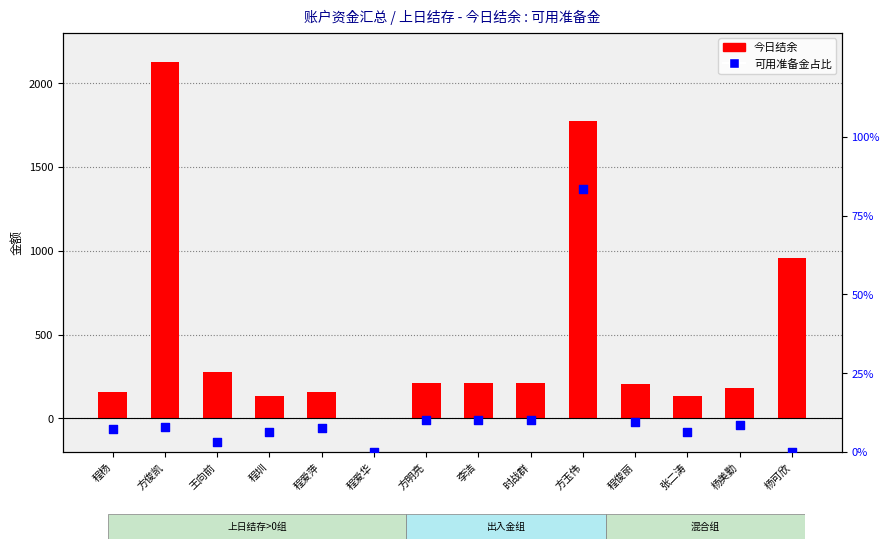

Which series has the largest total across all categories?

今日结余